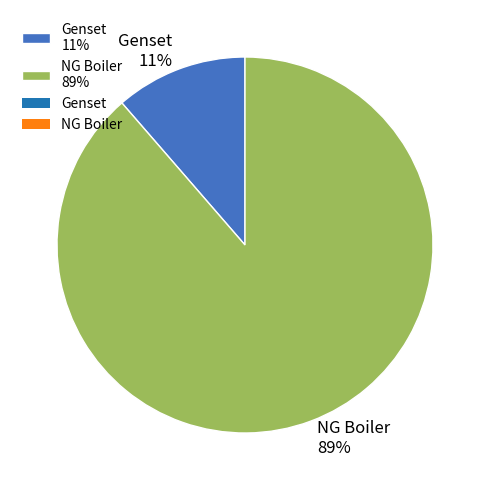

Is there any slice that represents more than half of the pie?

Yes